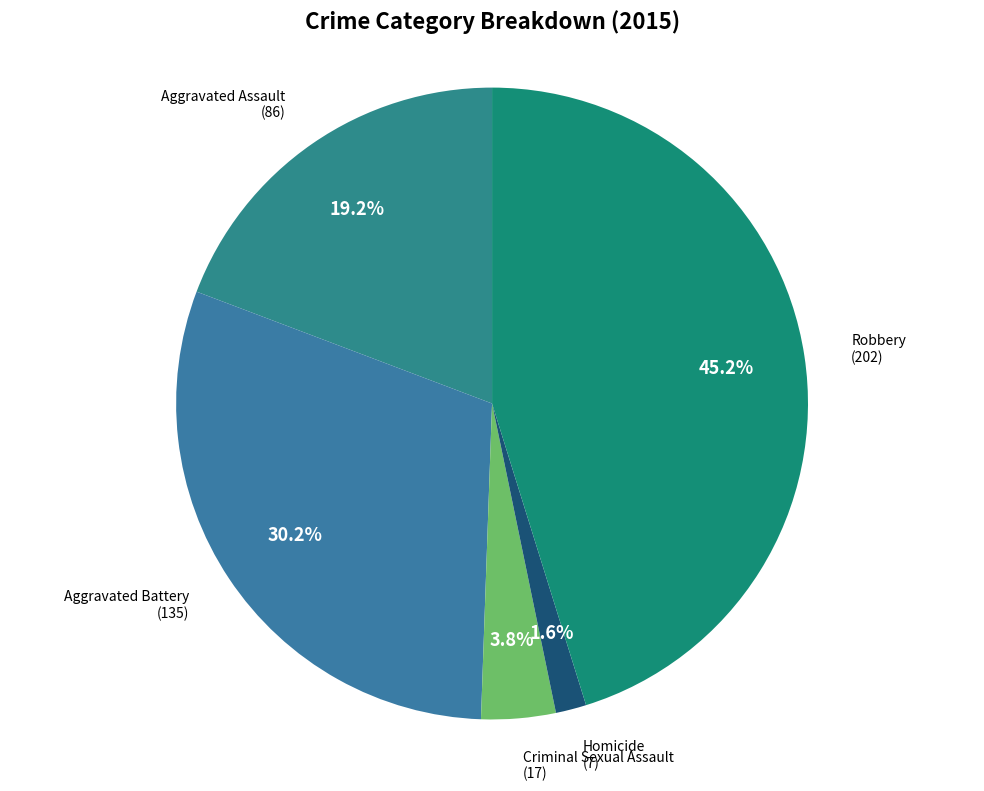

Which category has the smallest portion of the pie?

Homicide